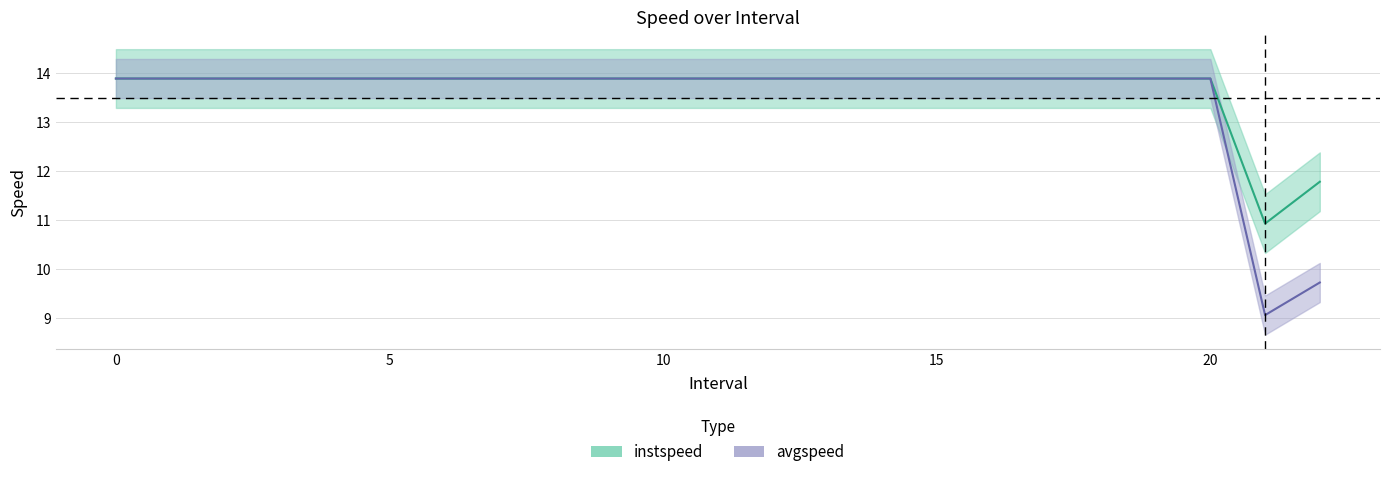

Reading right to left, list all the values displayed in this chart.

instspeed: 11.8	10.9	13.9	13.9	13.9	13.9	13.9	13.9	13.9	13.9	13.9	13.9	13.9	13.9	13.9	13.9	13.9	13.9	13.9	13.9	13.9	13.9	13.9
avgspeed: 9.7	9.1	13.9	13.9	13.9	13.9	13.9	13.9	13.9	13.9	13.9	13.9	13.9	13.9	13.9	13.9	13.9	13.9	13.9	13.9	13.9	13.9	13.9